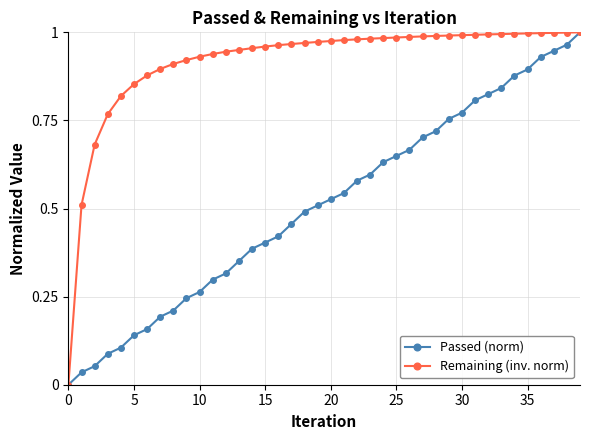

List the series in order of their overall mean, highest first.

Remaining (inv. norm), Passed (norm)